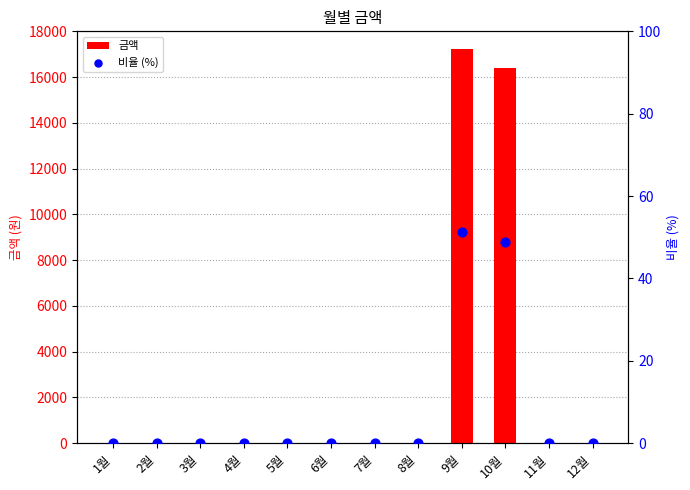

Which series reaches the maximum Y coordinate?

금액